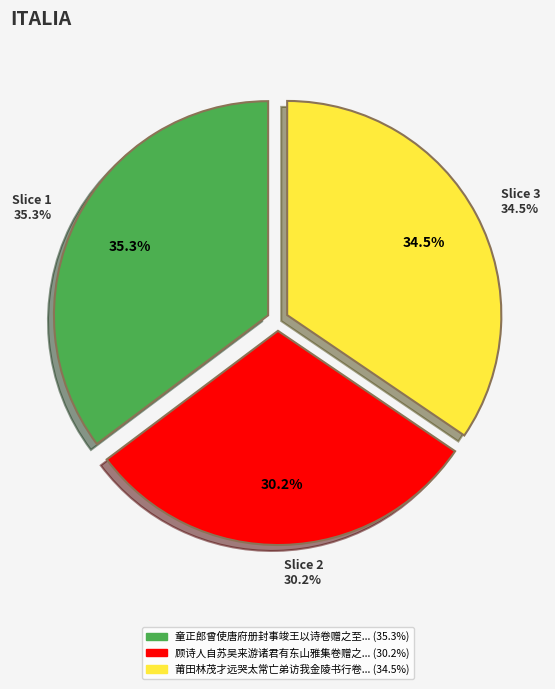

Does any single category account for the majority?

No